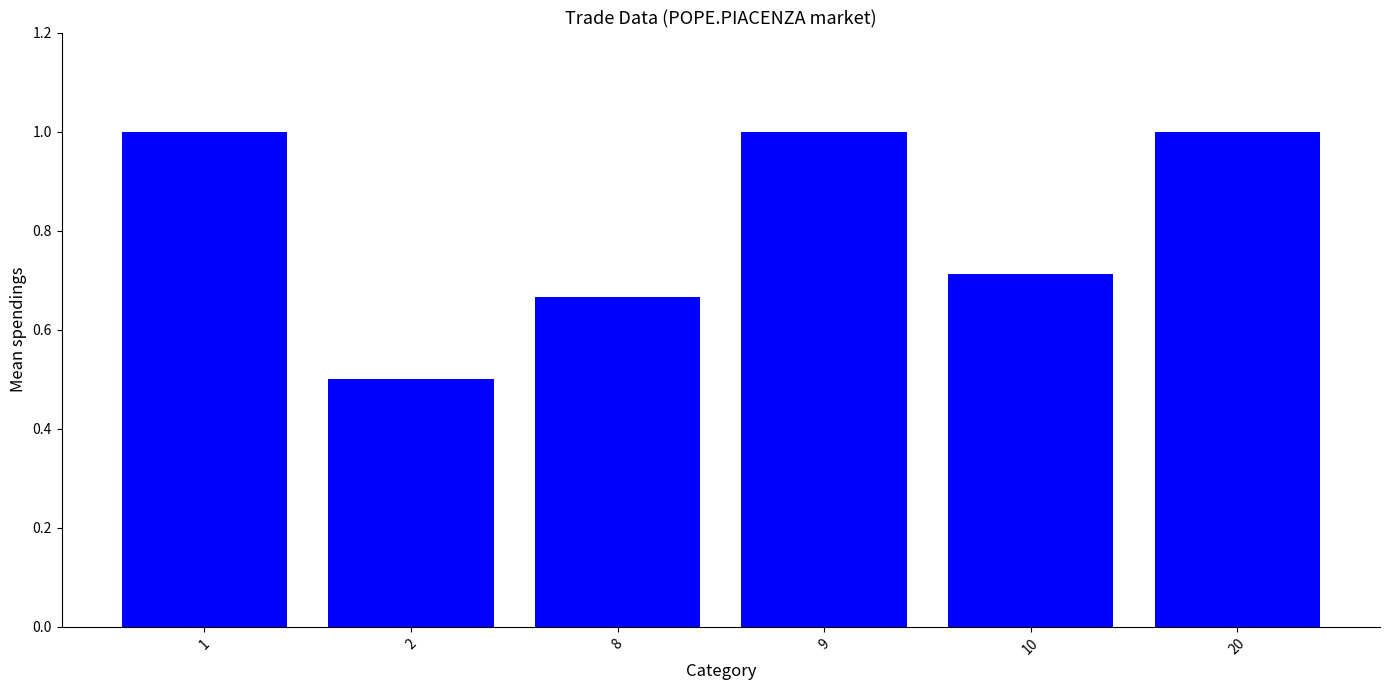

What is the difference between the maximum and minimum values?

0.5